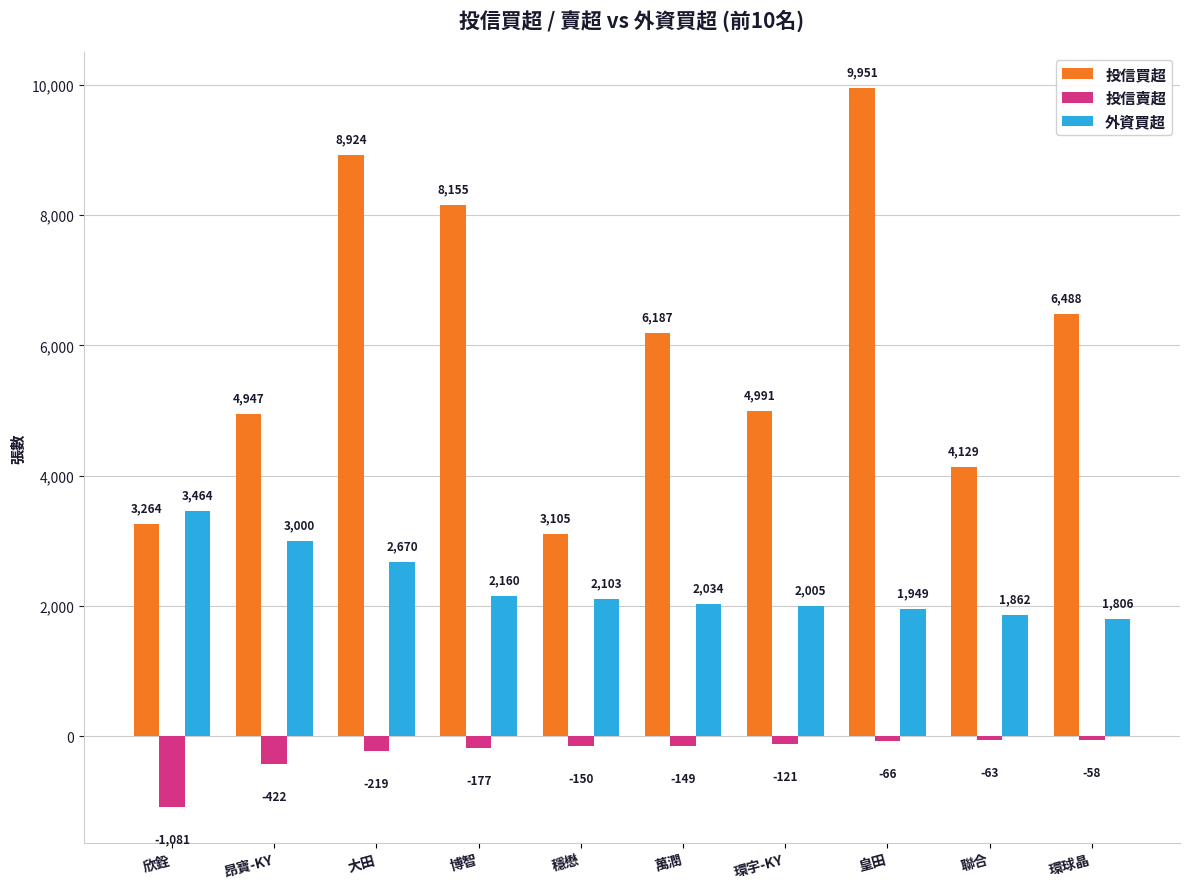

Which series has the widest spread of values?

投信買超